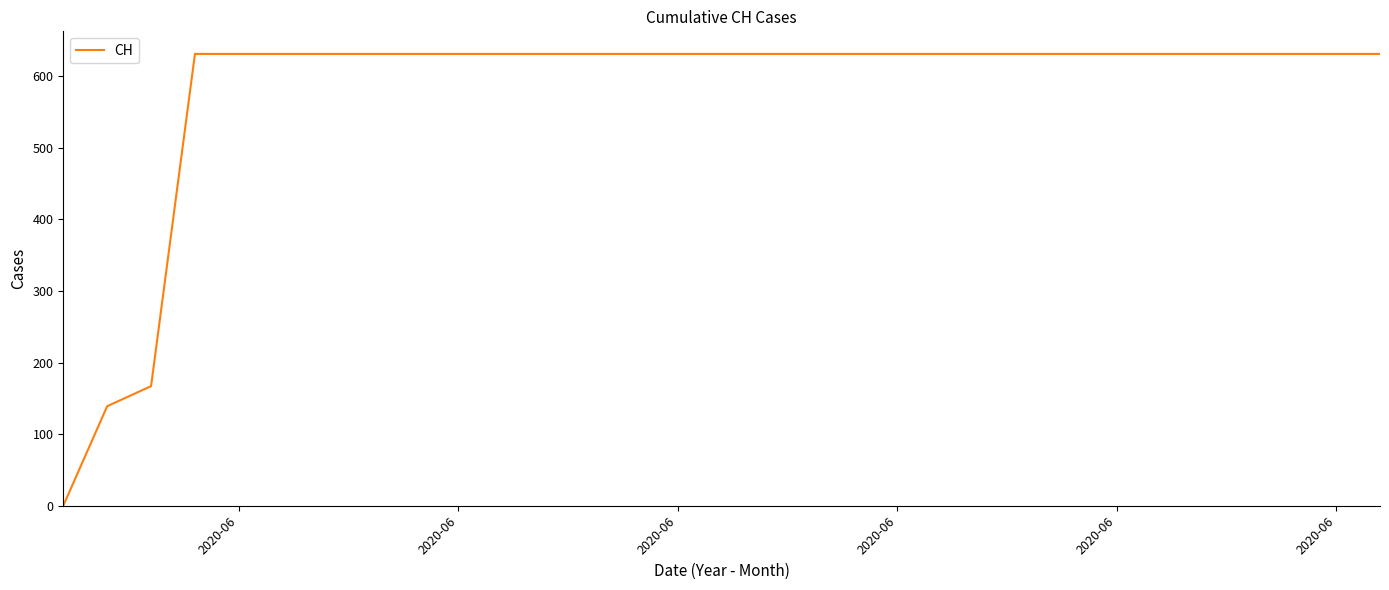

What is the difference between the maximum and minimum values?

631